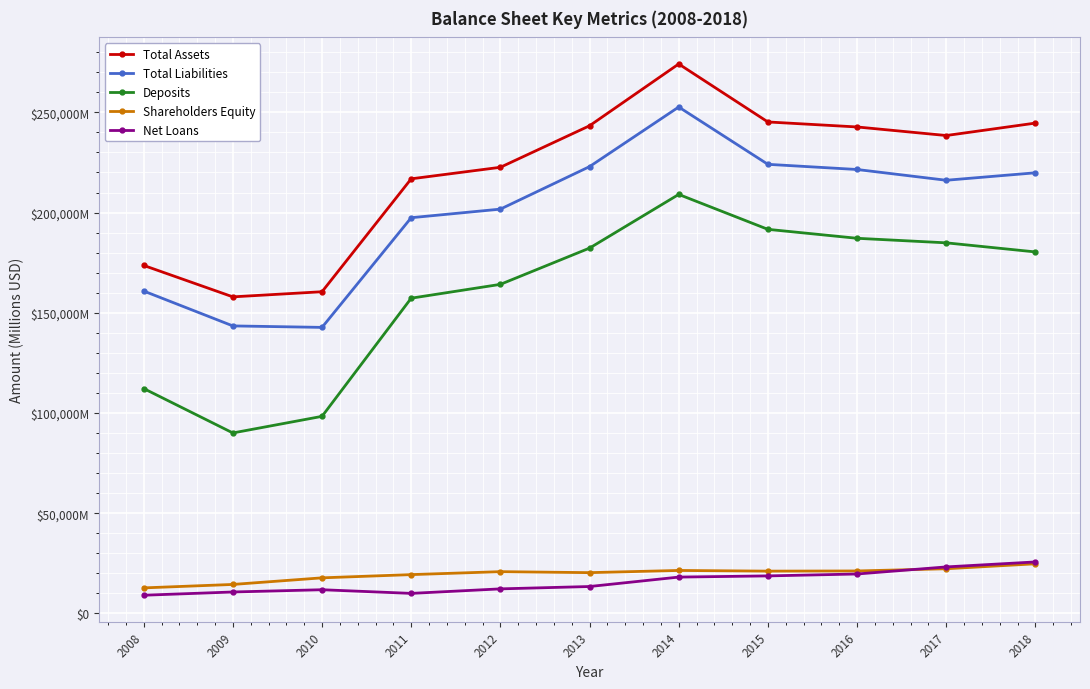

Reading left to right, transcribe all the data shown in this chart.

Total Assets: 2008=173631	2009=157946	2010=160505	2011=216827	2012=222582	2013=243291	2014=274119	2015=245192	2016=242698	2017=238425	2018=244626
Total Liabilities: 2008=160857	2009=143455	2010=142718	2011=197429	2012=201713	2013=222913	2014=252646	2015=224057	2016=221479	2017=216108	2018=219836
Deposits: 2008=112225	2009=90062	2010=98345	2011=157287	2012=164181	2013=182268	2014=209040	2015=191627	2016=187163	2017=184896	2018=180360
Shareholders Equity: 2008=12774	2009=14491	2010=17787	2011=19398	2012=20869	2013=20378	2014=21473	2015=21135	2016=21219	2017=22317	2018=24790
Net Loans: 2008=9113	2009=10729	2010=11857	2011=10031	2012=12285	2013=13458	2014=18161	2015=18753	2016=19704	2017=23240	2018=25722